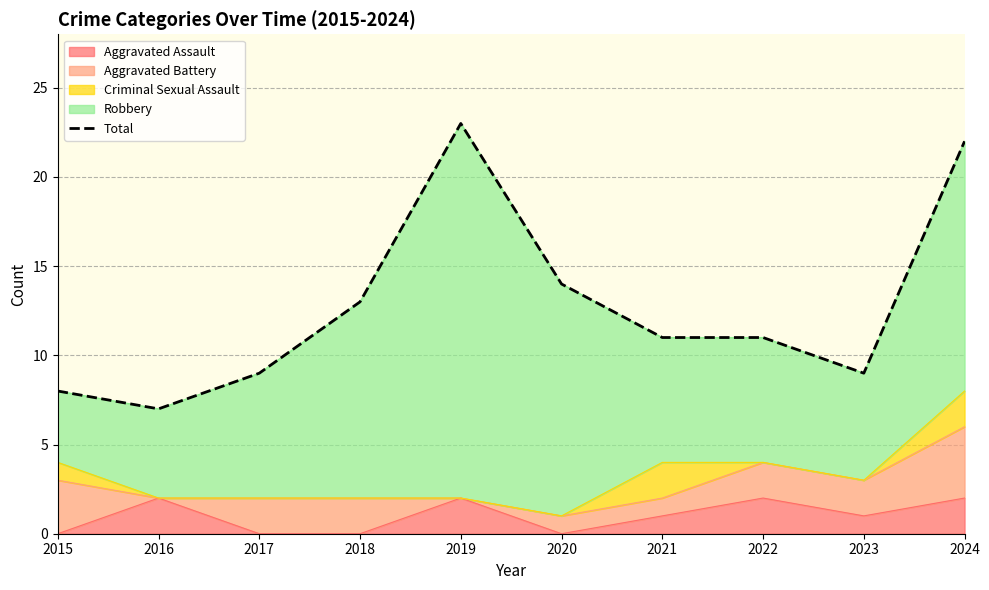

List the labels in order of value, smallest first.

2016, 2015, 2017, 2023, 2021, 2022, 2018, 2020, 2024, 2019